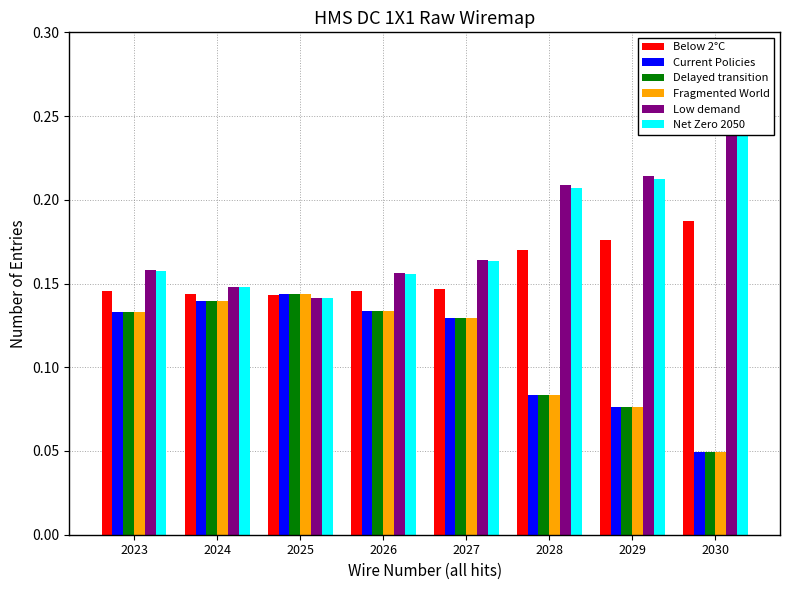

At which category does the chart reach its minimum across all series?

2030